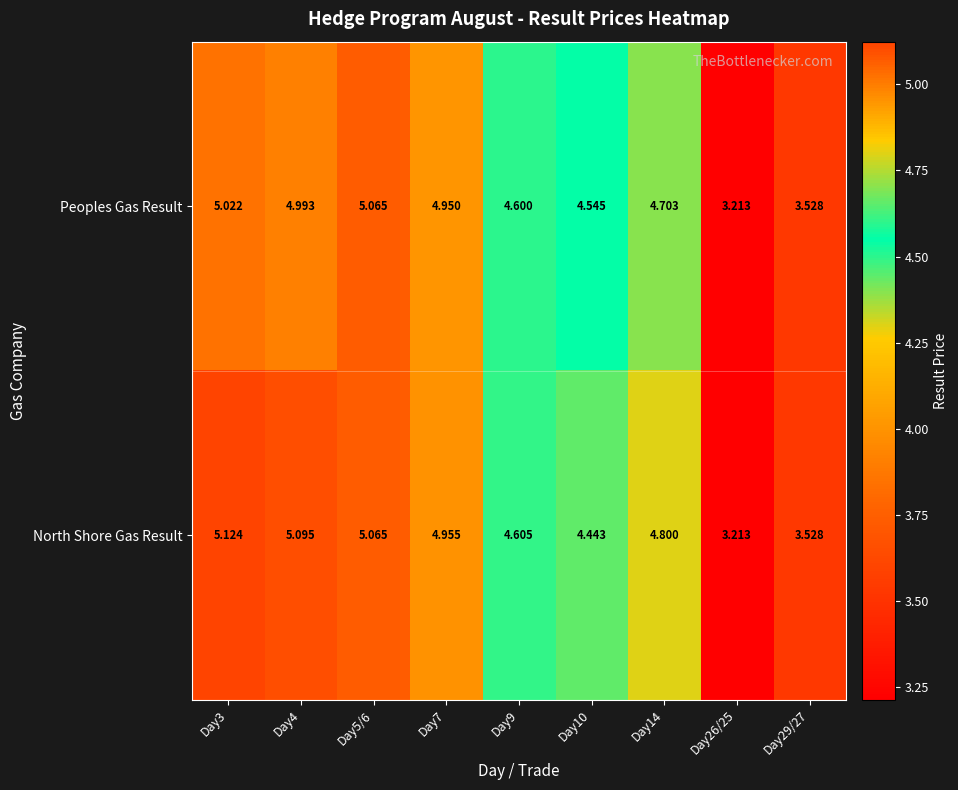

List the series in order of their overall mean, highest first.

North Shore Gas Result, Peoples Gas Result